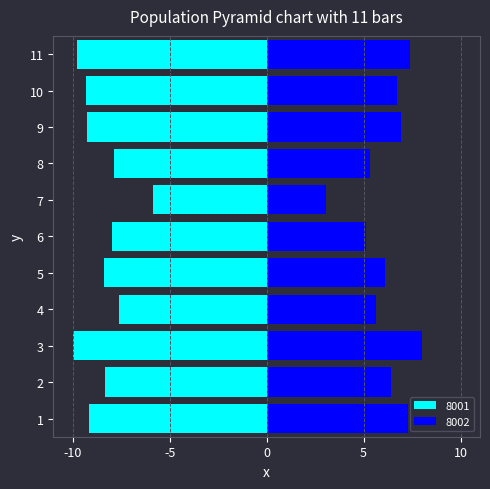

Which series has the widest spread of values?

8002